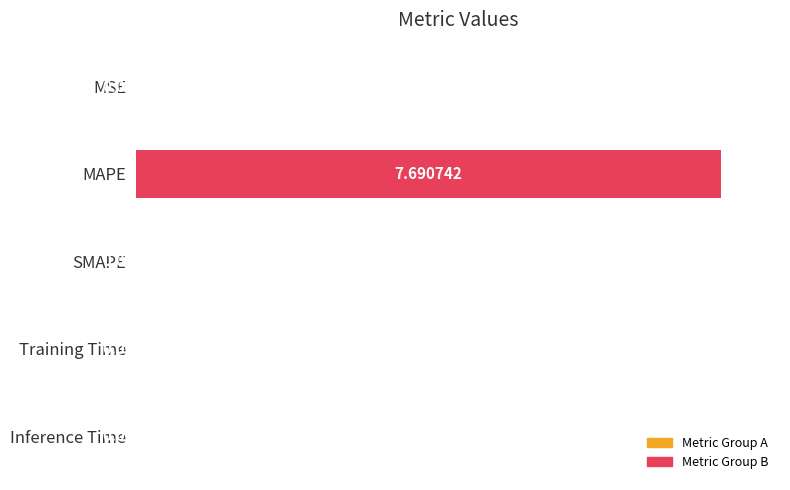

Are the bars horizontal?

Yes